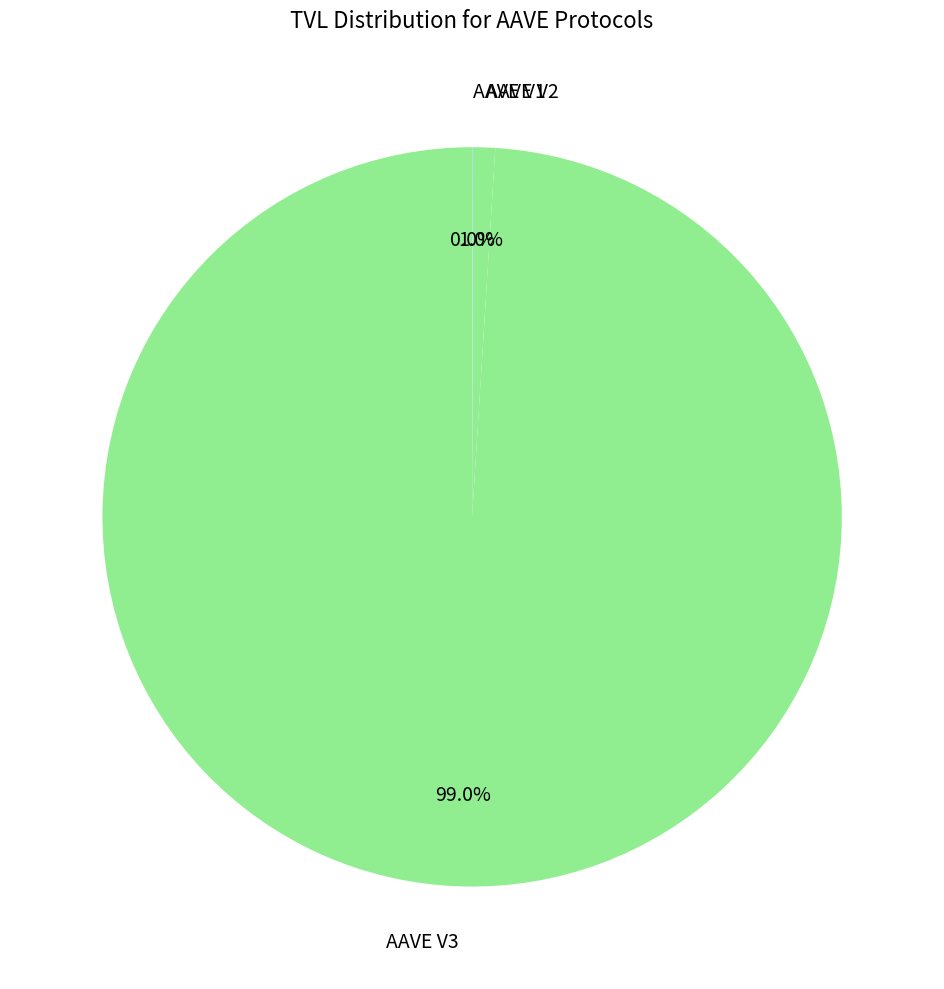

Is it true that AAVE V3 is 99% of the pie?

True